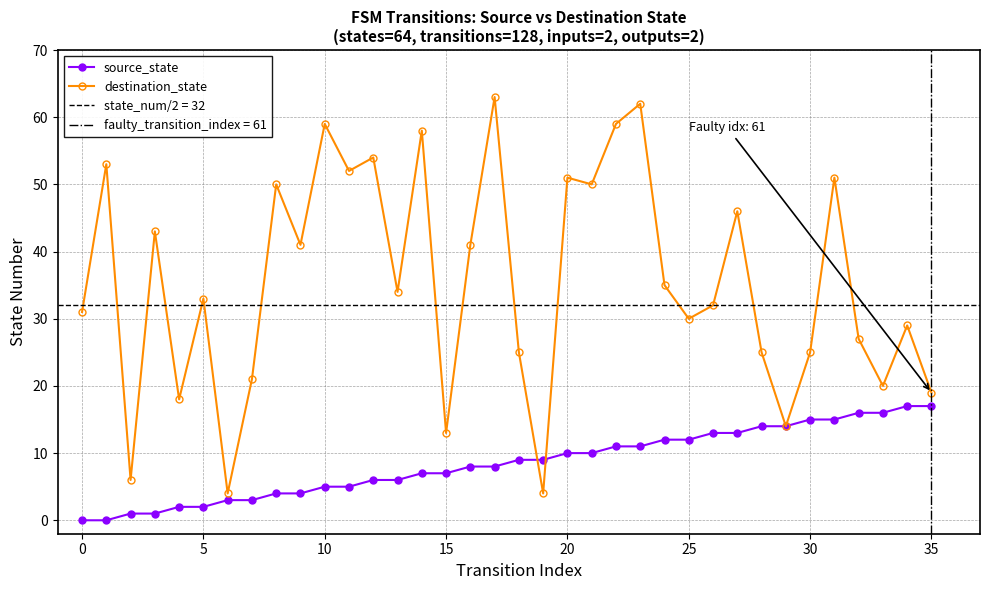

List the series in order of their overall mean, highest first.

destination_state, source_state